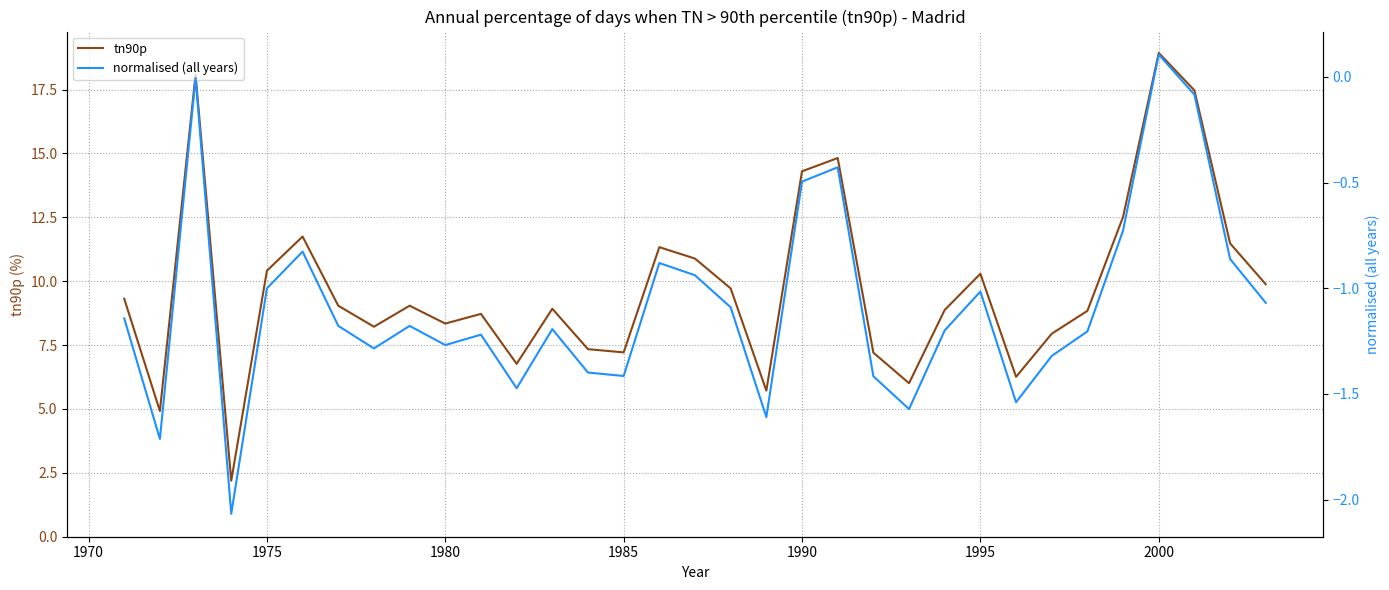

True or false: normalised (all years) and tn90p cross at least once.

False